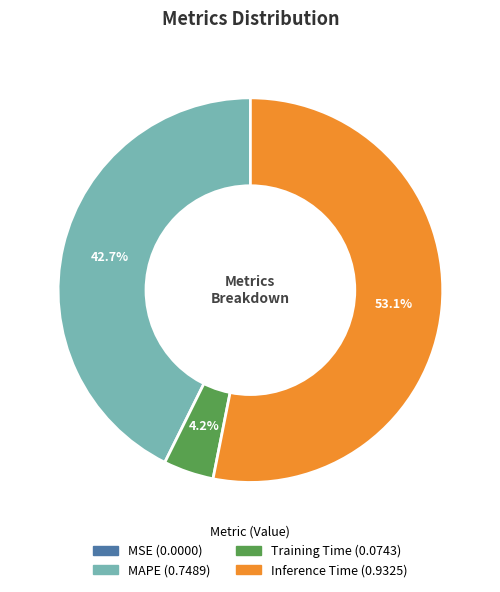

Is there a majority slice in this chart?

Yes